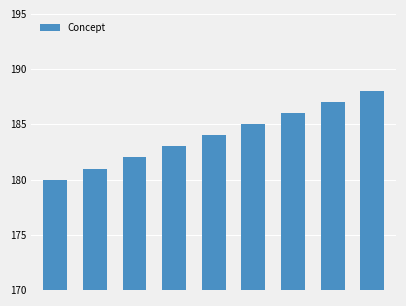

What is the greatest value displayed?

188